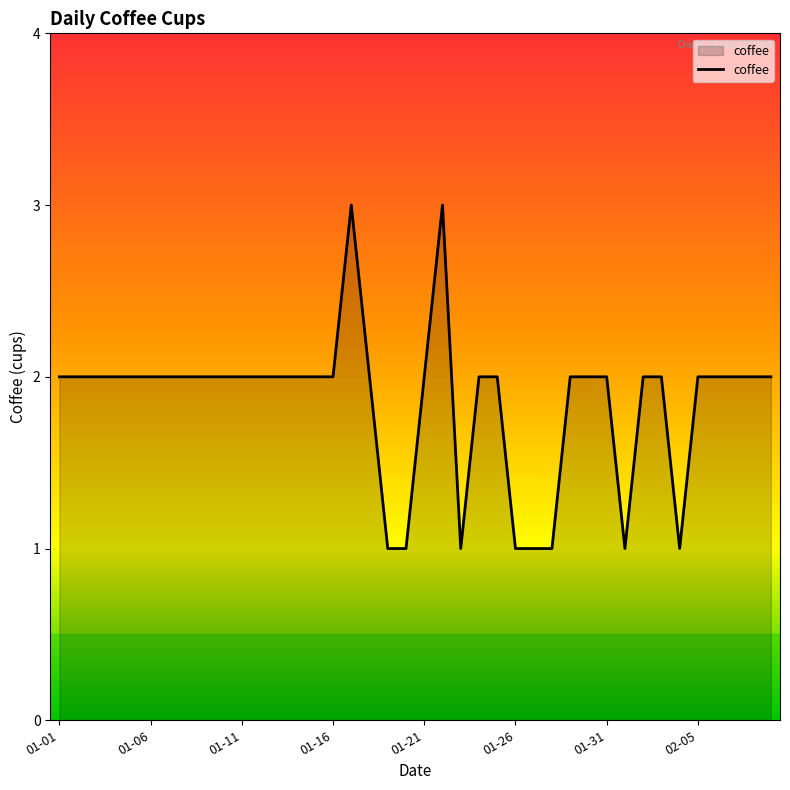

What is the greatest value displayed?

3